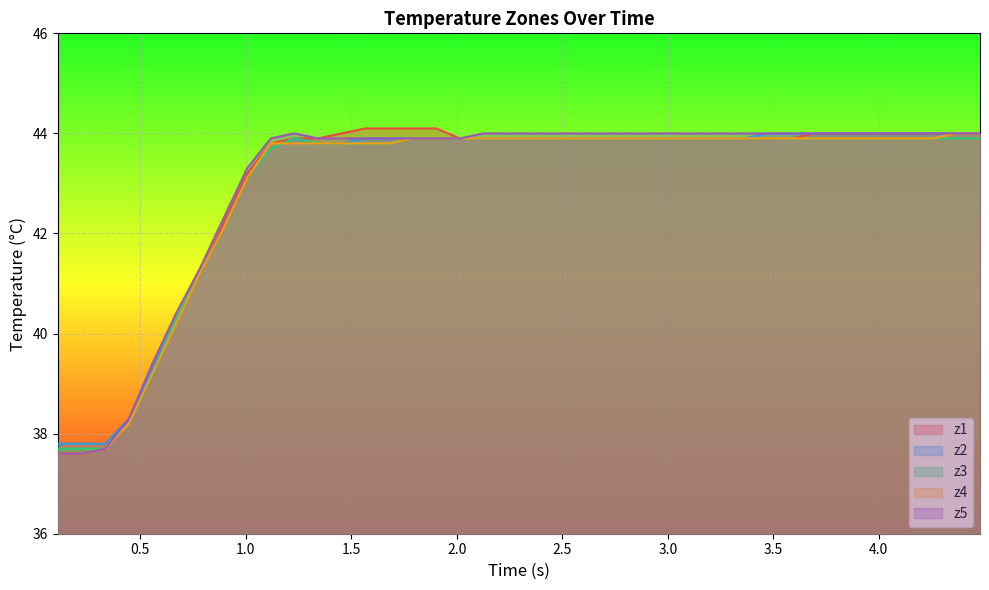

True or false: z5 and z3 intersect in this chart.

False